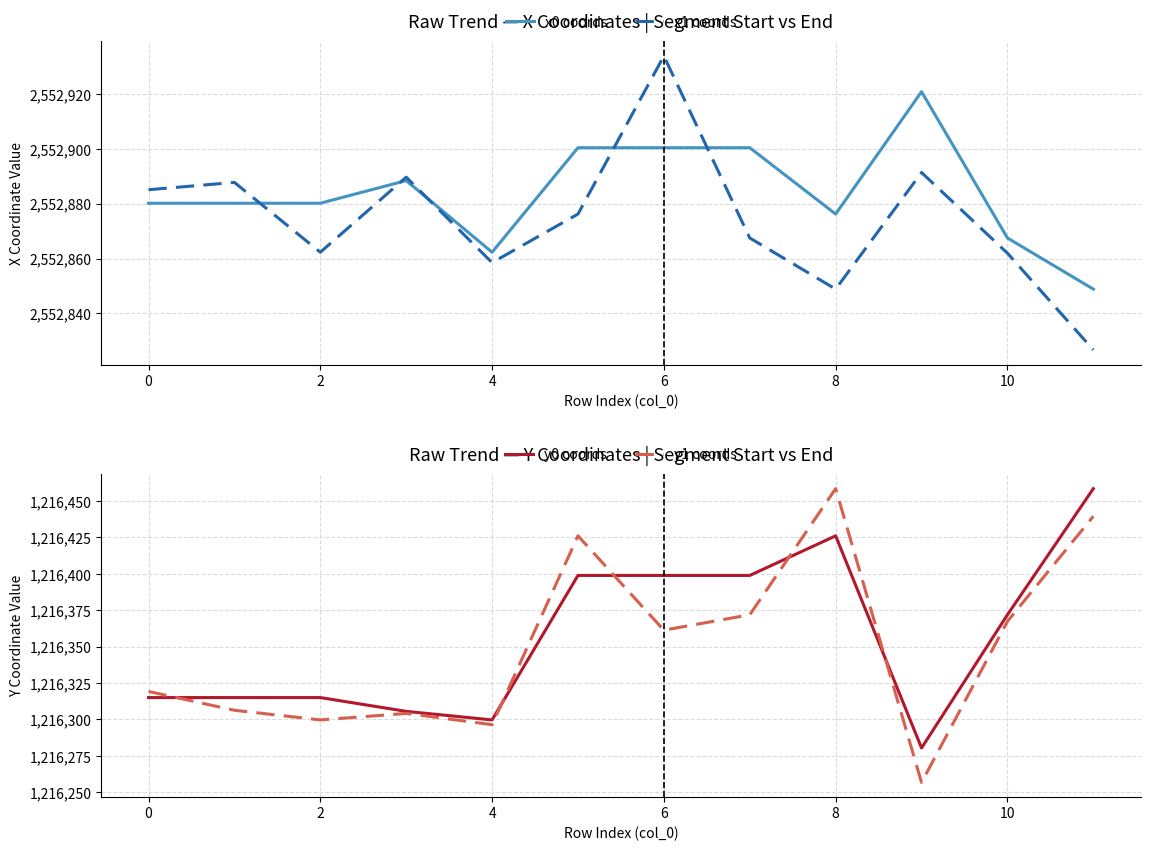

At which label is y0 coords closest to 1216369?

10